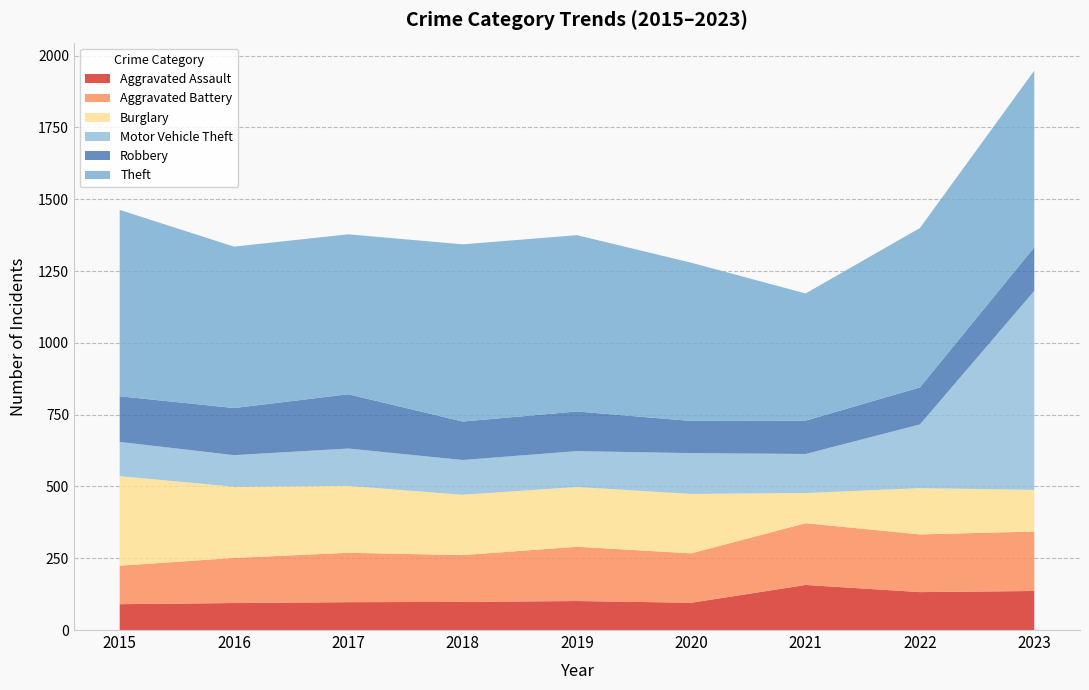

Reading left to right, list all the values displayed in this chart.

Aggravated Assault: 2015=90	2016=94	2017=97	2018=98	2019=101	2020=95	2021=157	2022=132	2023=136
Aggravated Battery: 2015=134	2016=157	2017=172	2018=163	2019=189	2020=172	2021=215	2022=201	2023=207
Burglary: 2015=312	2016=248	2017=233	2018=210	2019=208	2020=207	2021=105	2022=161	2023=145
Motor Vehicle Theft: 2015=119	2016=110	2017=130	2018=121	2019=125	2020=142	2021=136	2022=222	2023=693
Robbery: 2015=159	2016=164	2017=189	2018=134	2019=138	2020=112	2021=116	2022=129	2023=152
Theft: 2015=649	2016=562	2017=557	2018=617	2019=614	2020=551	2021=443	2022=555	2023=615